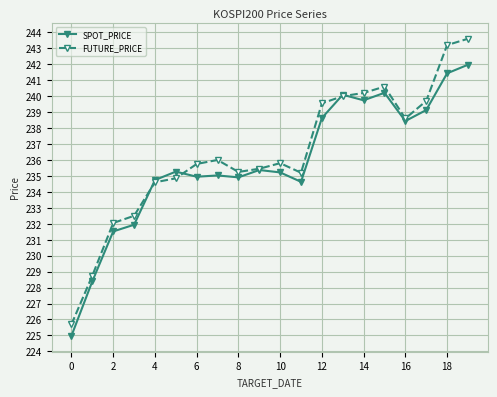

Count the number of categories in the chart.

20